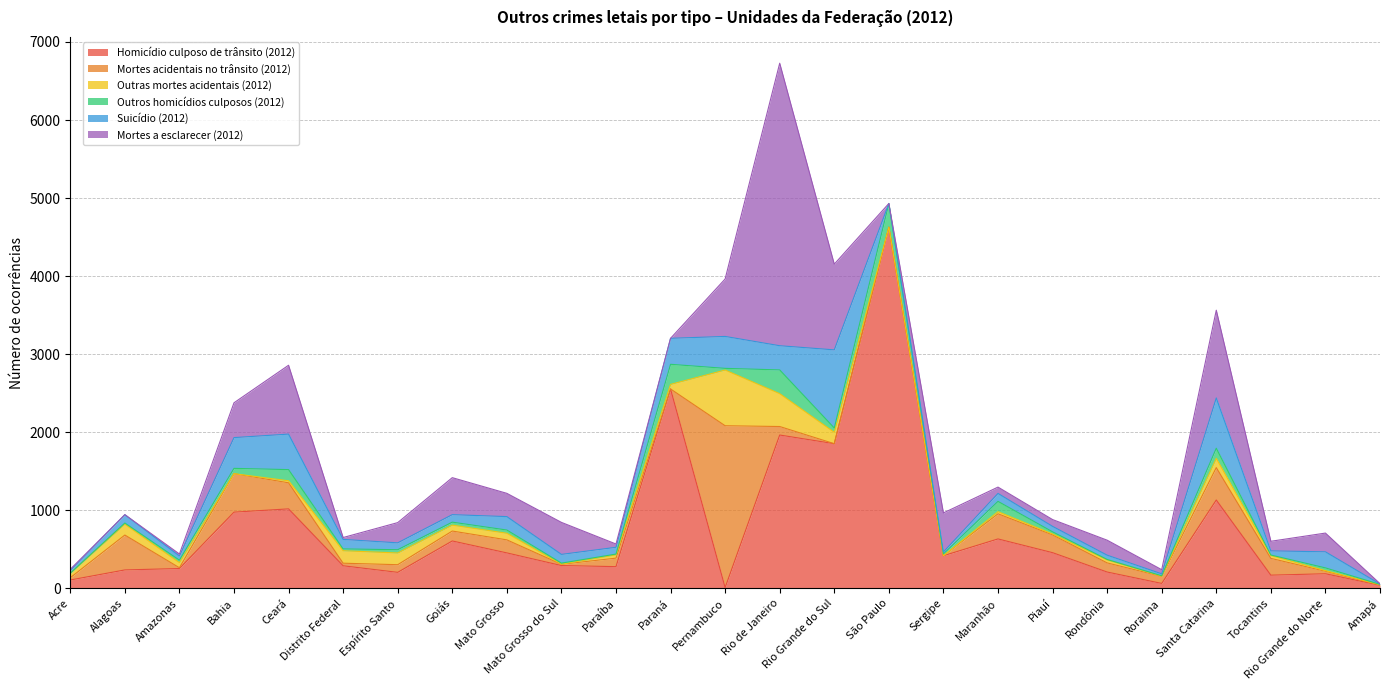

Between Goiás and Mato Grosso do Sul, which series saw the biggest shift?

Homicídio culposo de trânsito (2012)